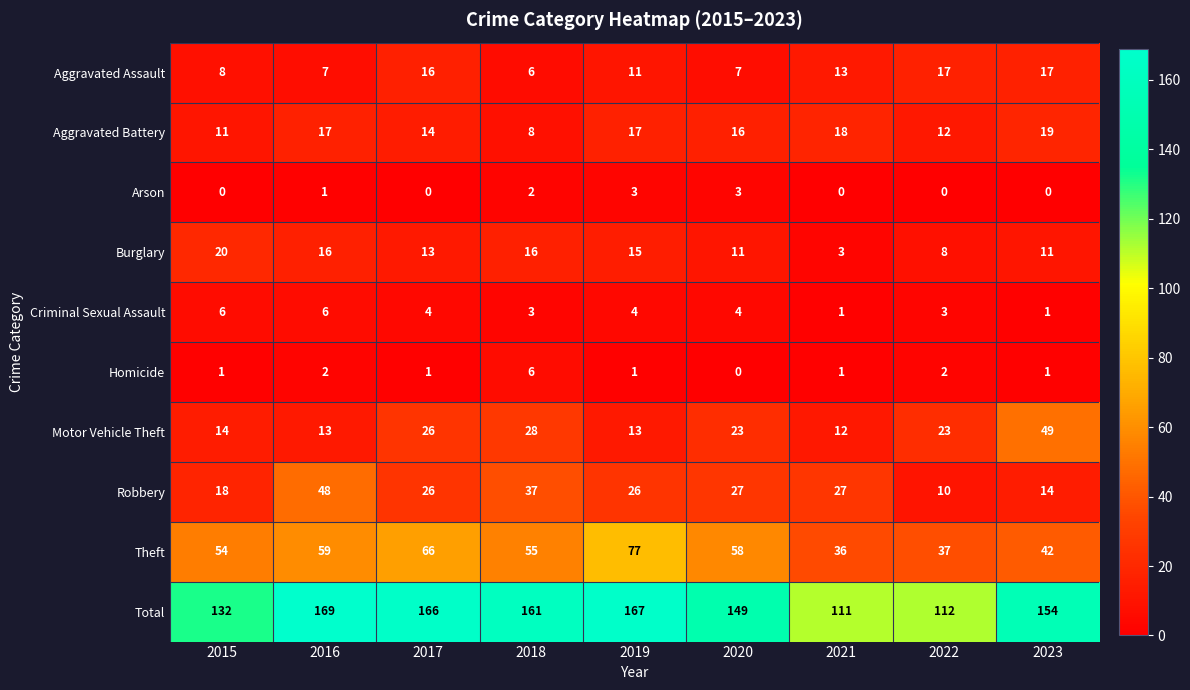

How many distinct data groups are displayed?

10